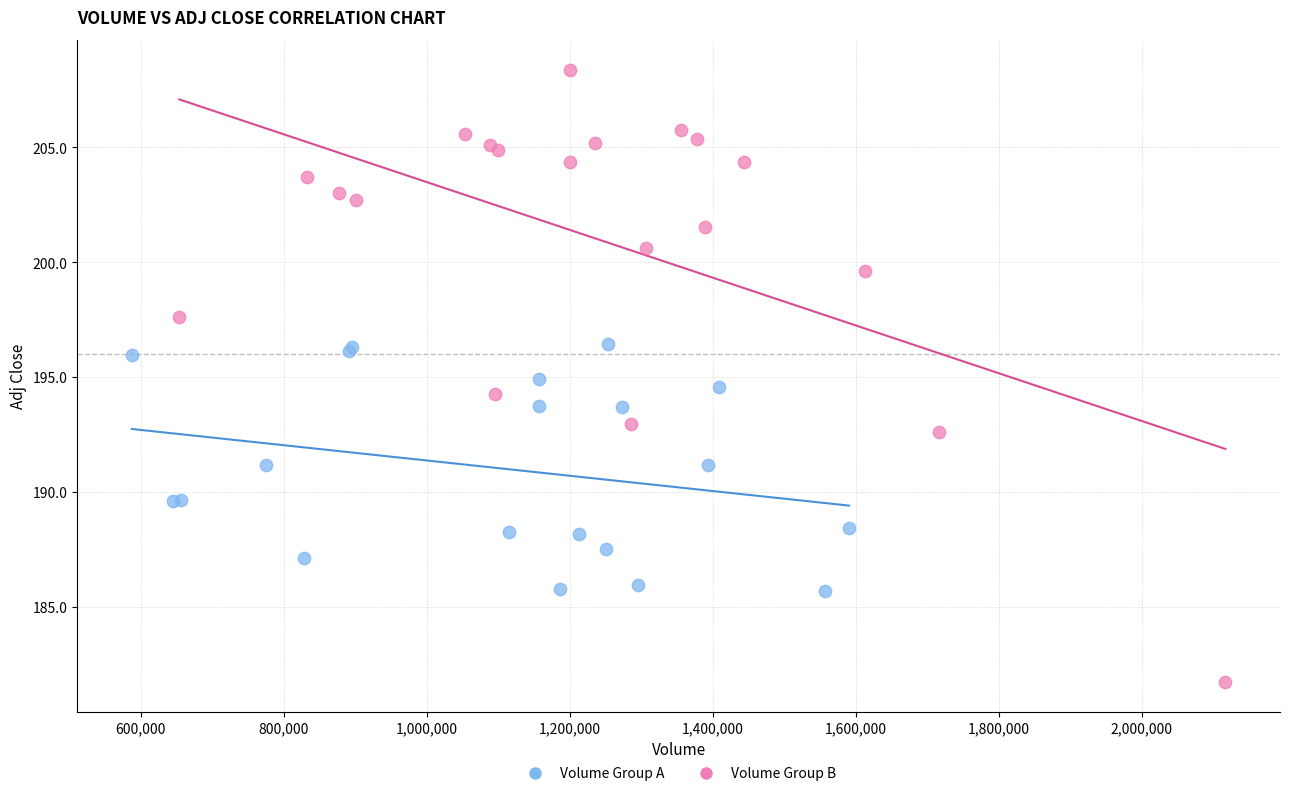

Which series reaches the maximum Y coordinate?

Volume Group B